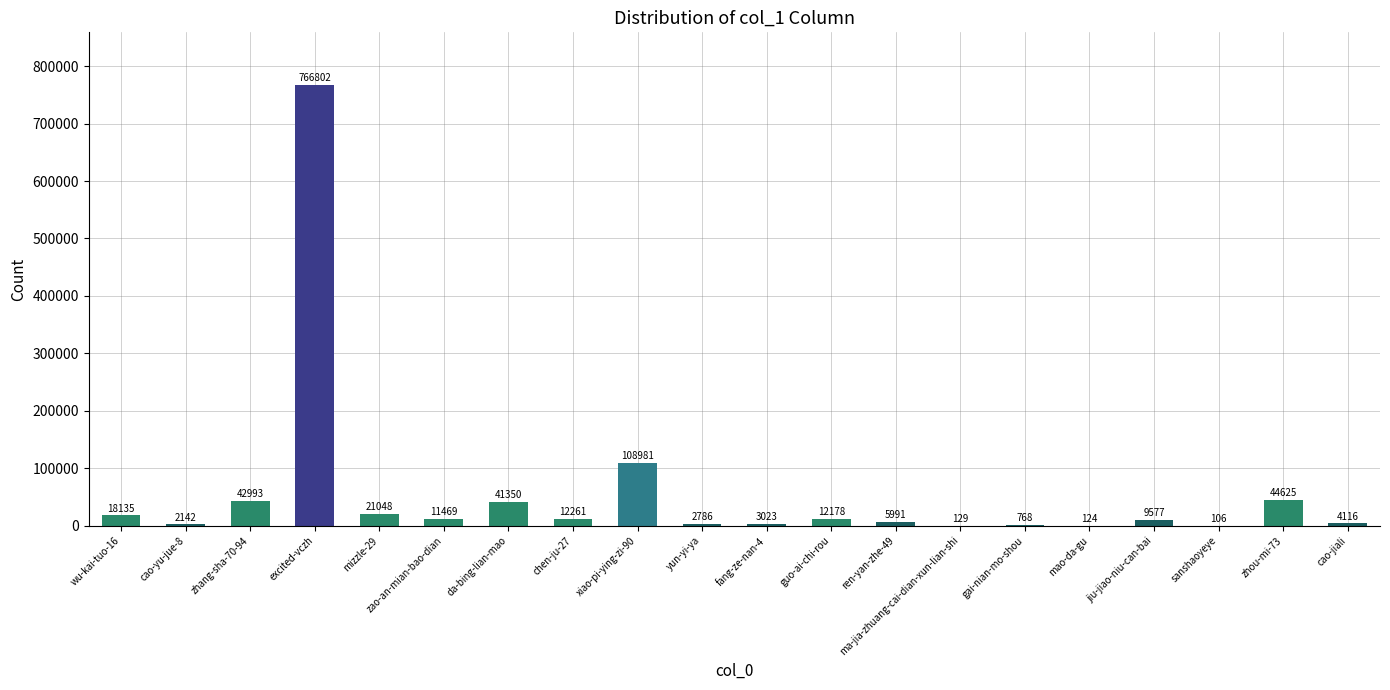

True or false: the data shows 18135 at wu-kai-tuo-16.

True